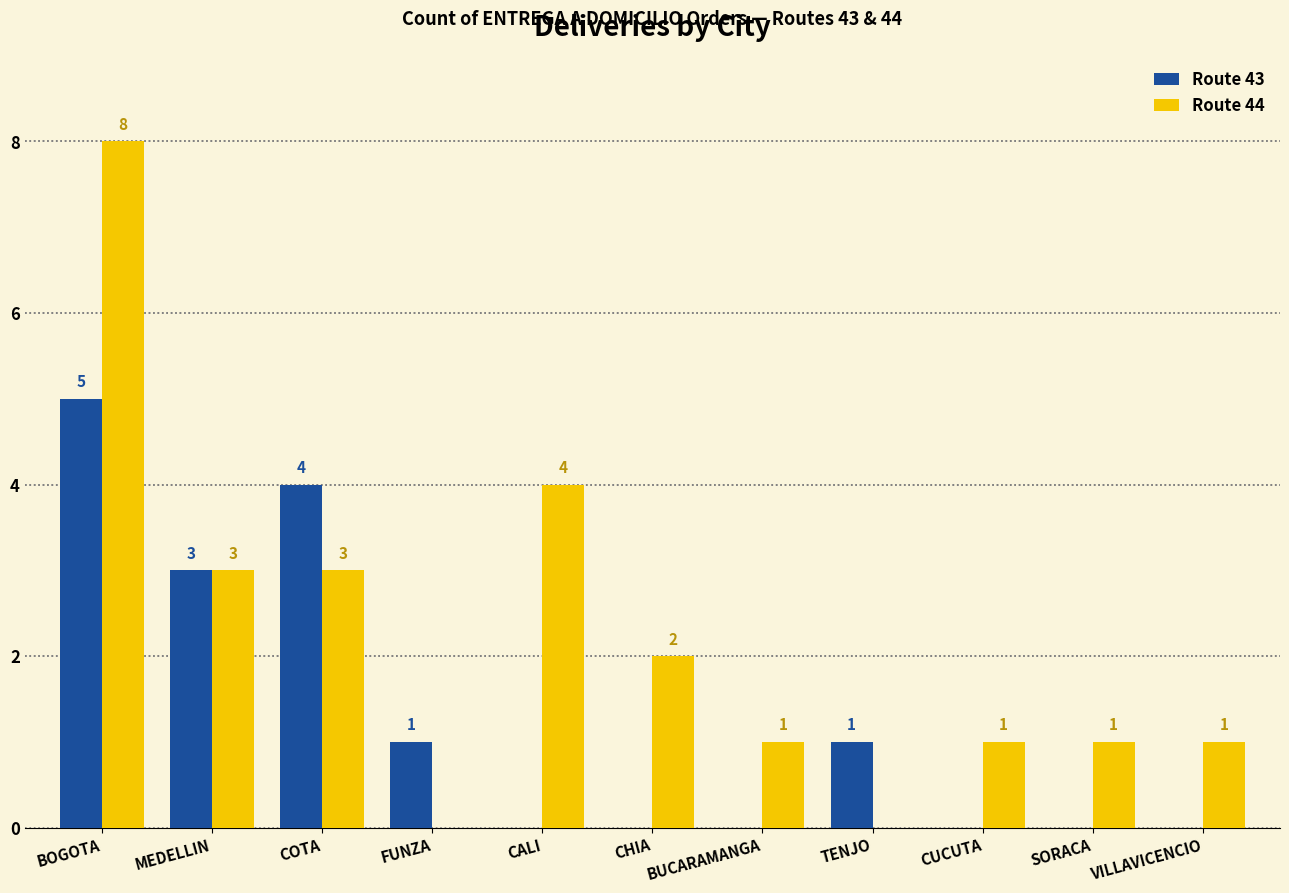

At which label is Route 44 closest to 4?

CALI